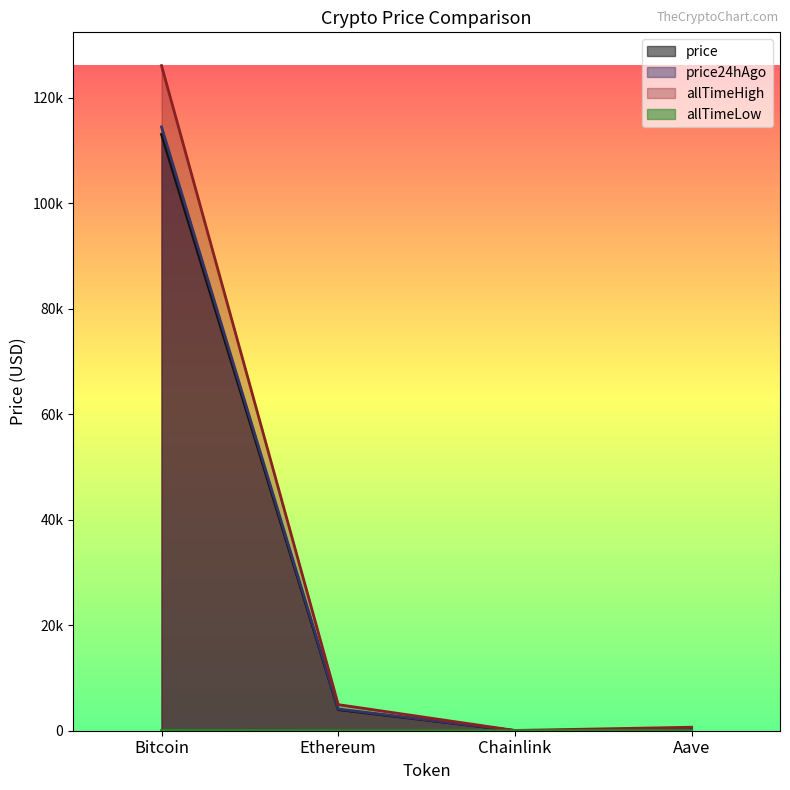

Which category has the highest value in the allTimeHigh series?

Bitcoin